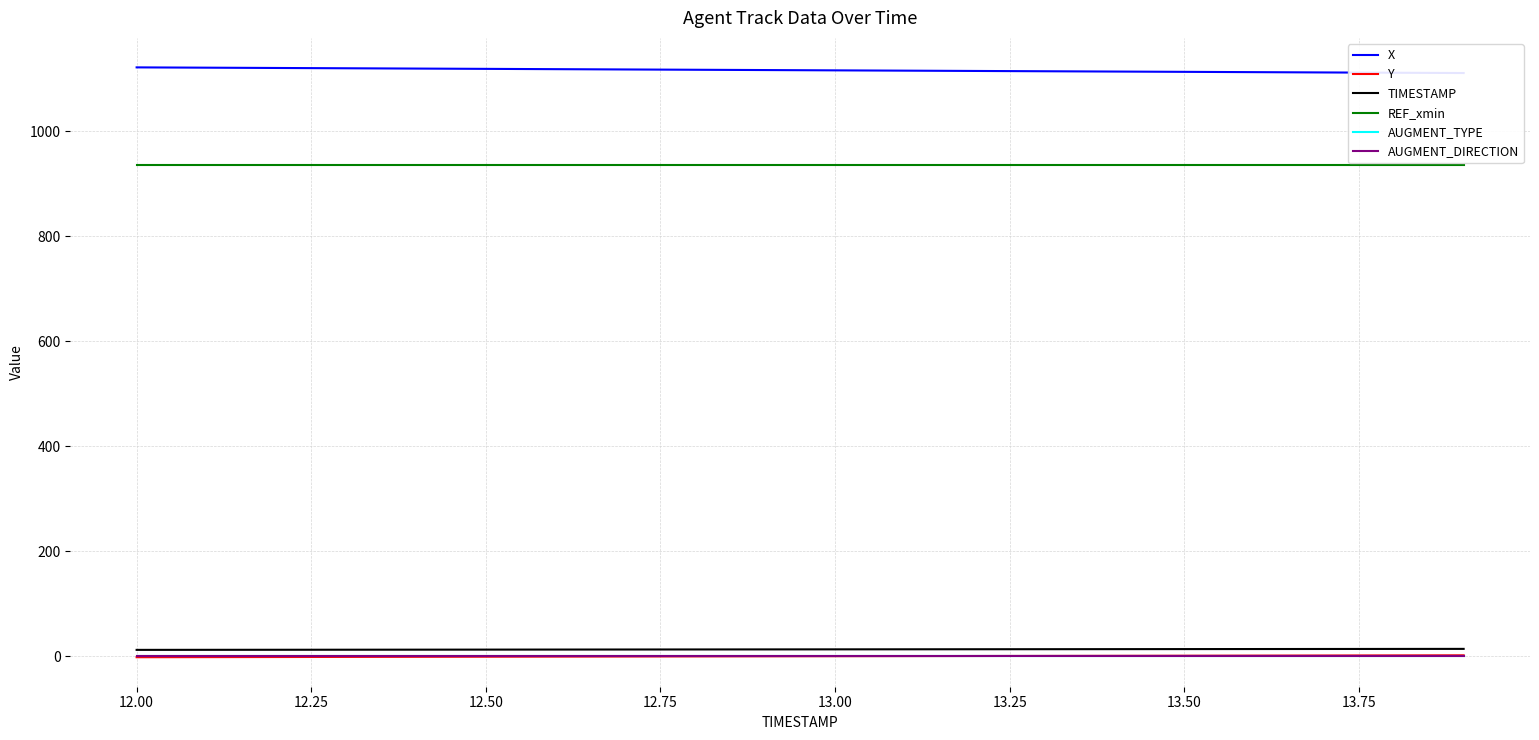

What is the total value across all series at 12.25?

2068.8